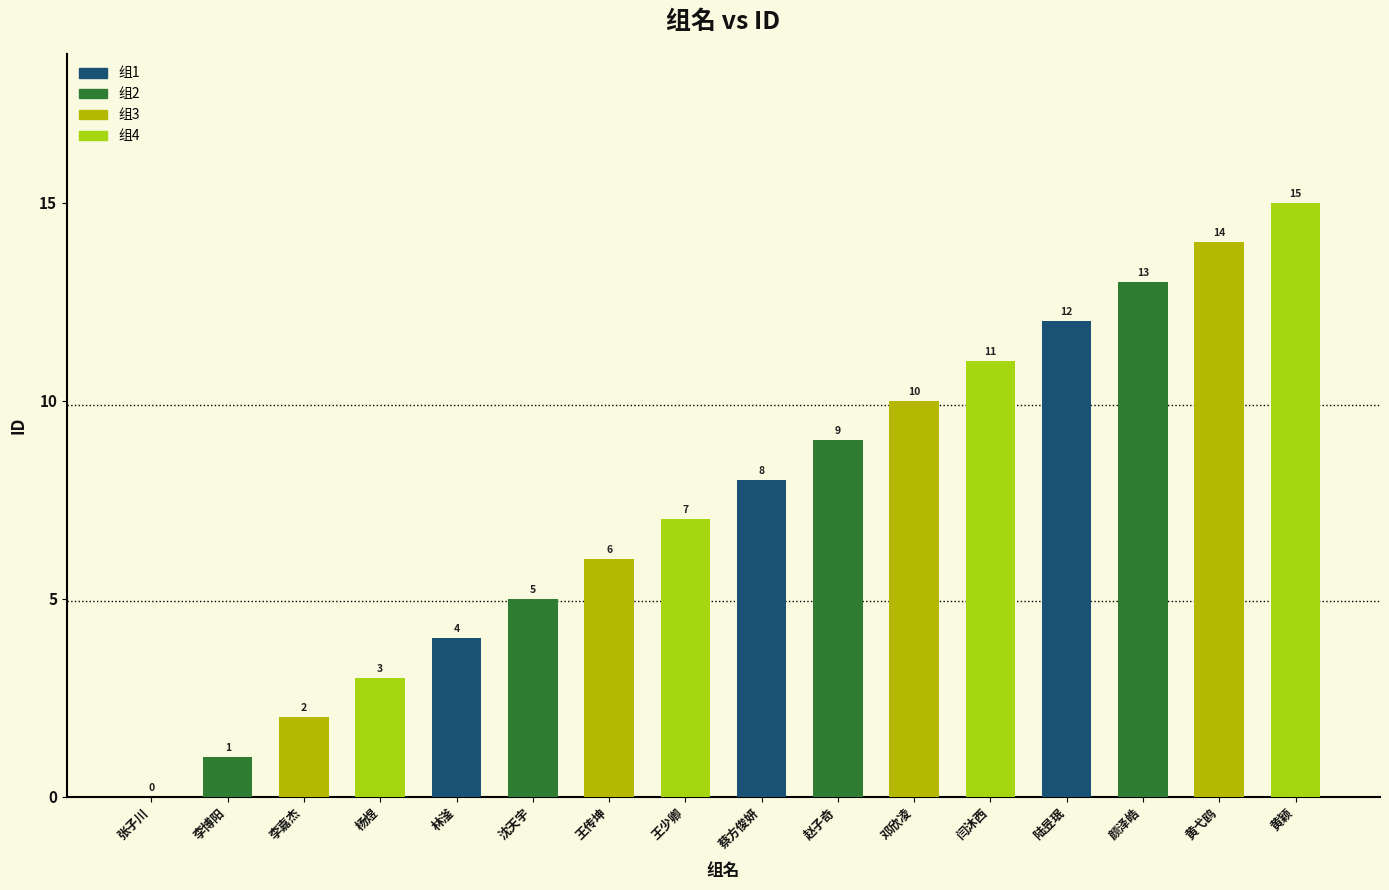

Reading left to right, list all the values displayed in this chart.

0	1	2	3	4	5	6	7	8	9	10	11	12	13	14	15